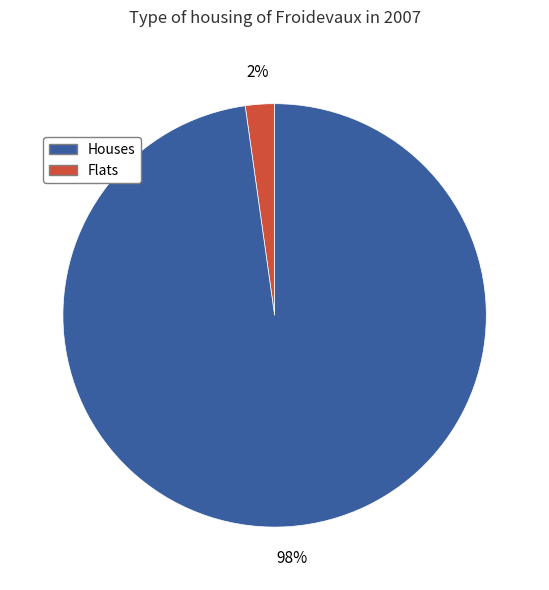

Is there any slice that represents more than half of the pie?

Yes